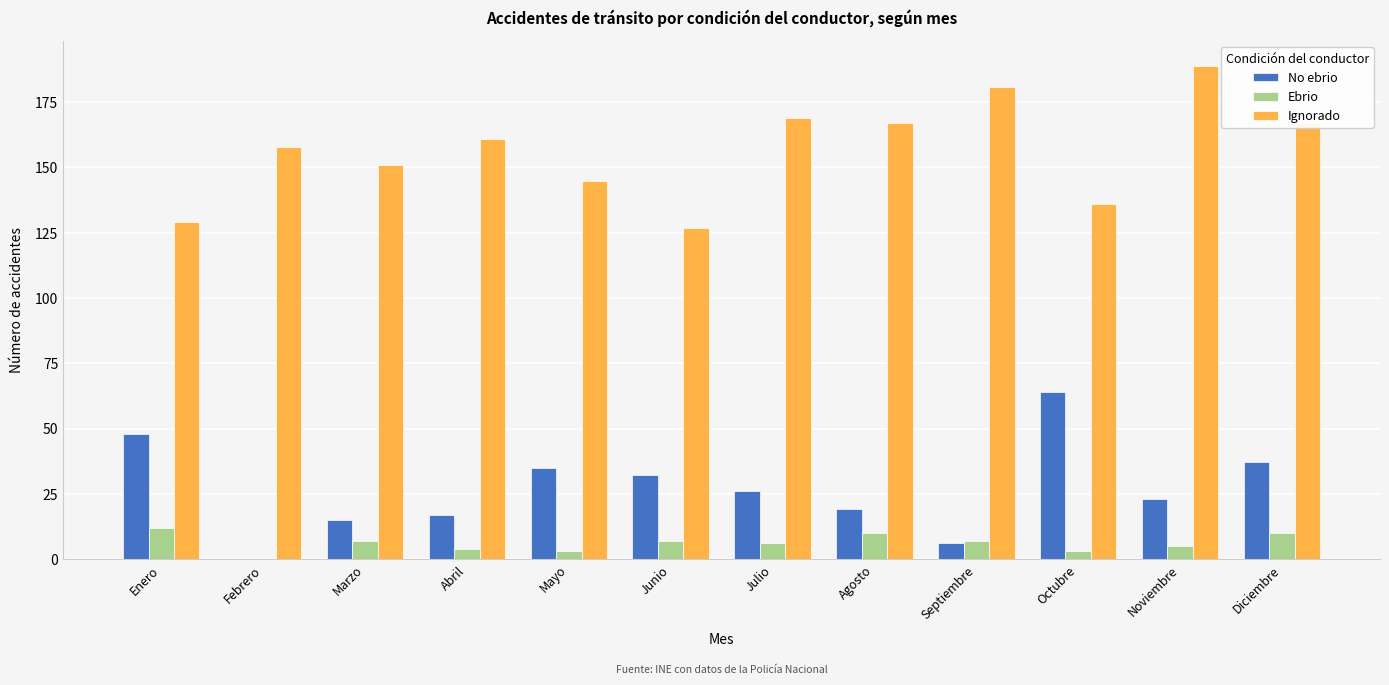

Count the number of data series in this chart.

3